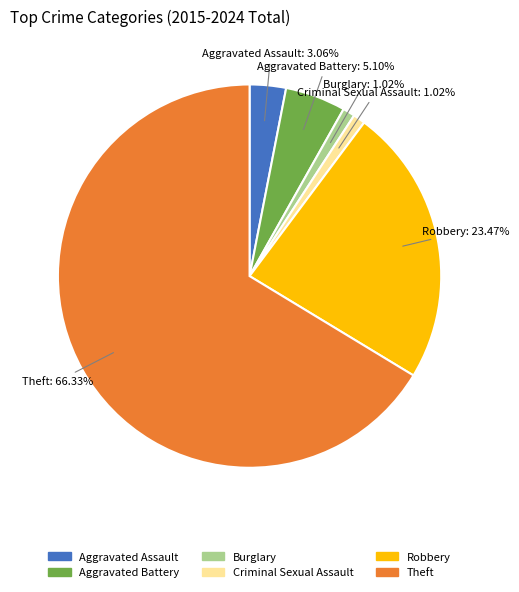

Combined, what portion of the pie is Aggravated Assault and Aggravated Battery?

8.2%